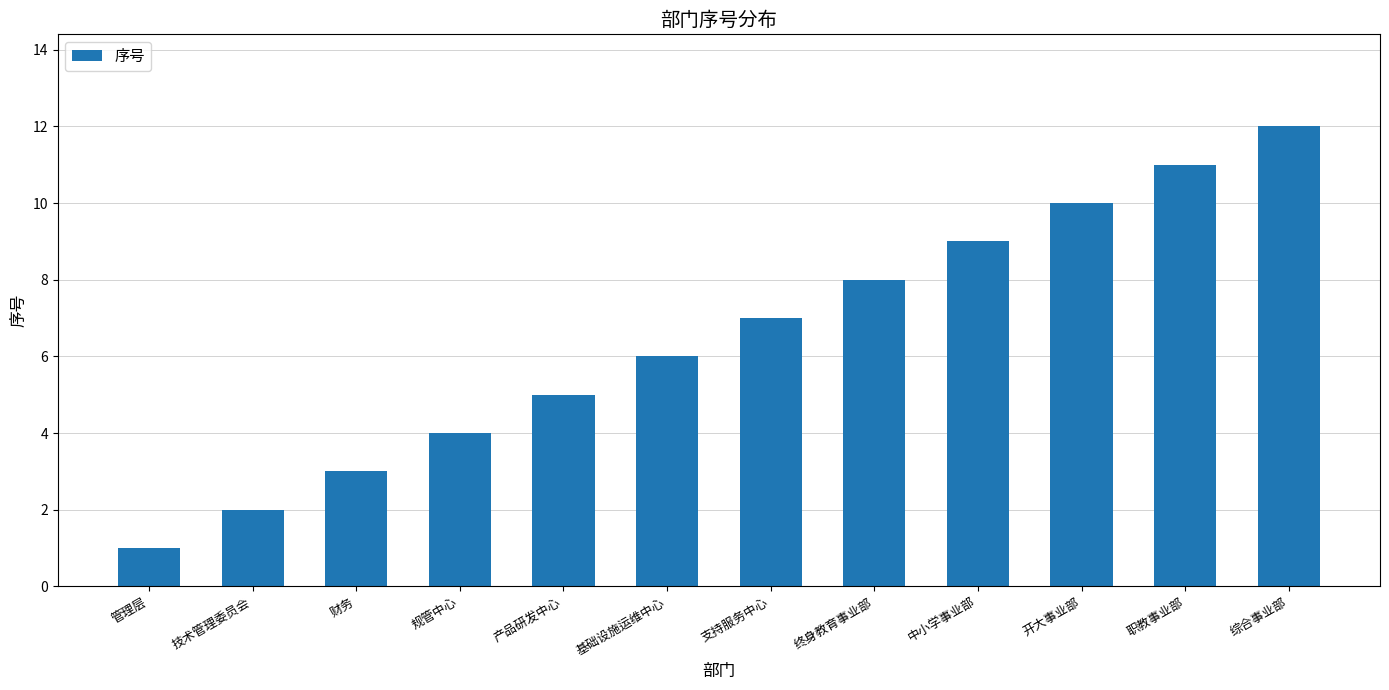

The chart shows a value of 5 at 中小学事业部. True or false?

False